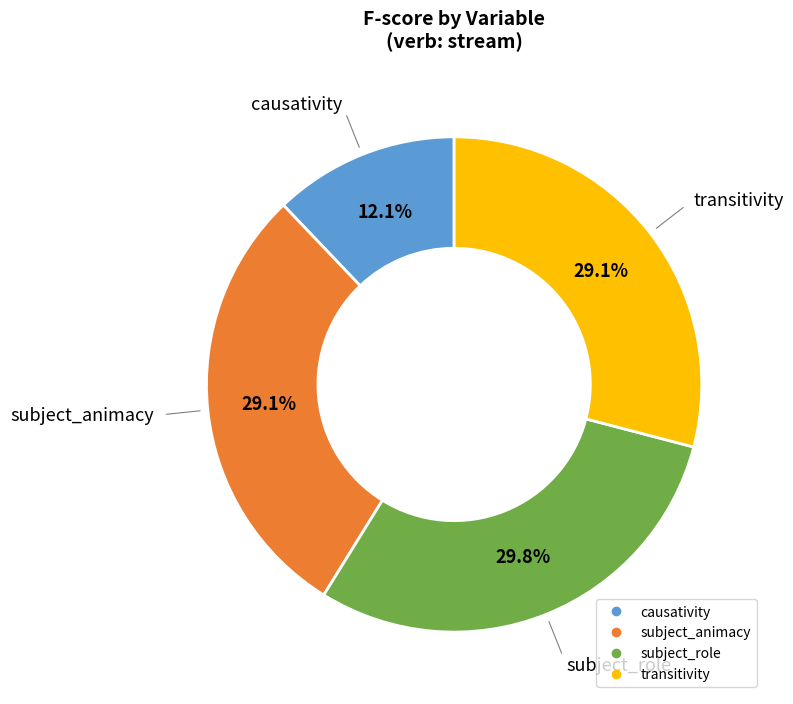

Does subject_role represent more than half of the total?

No